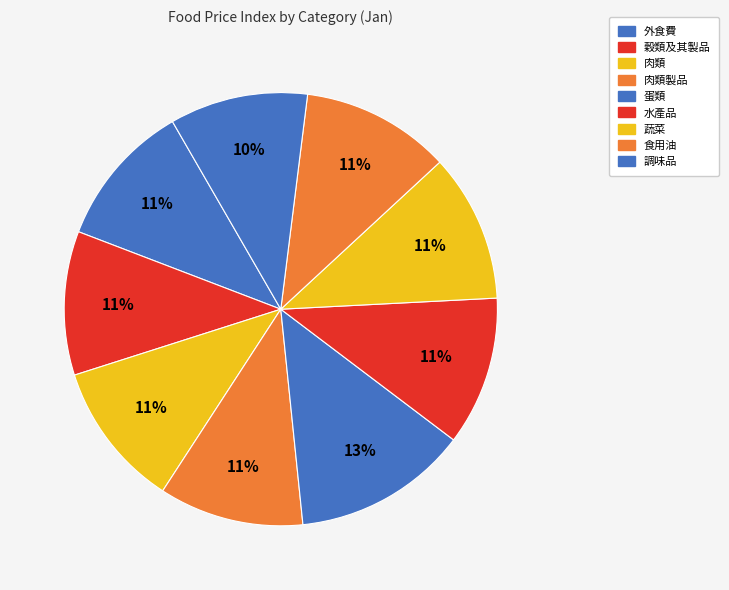

Count the number of slices in the pie.

9